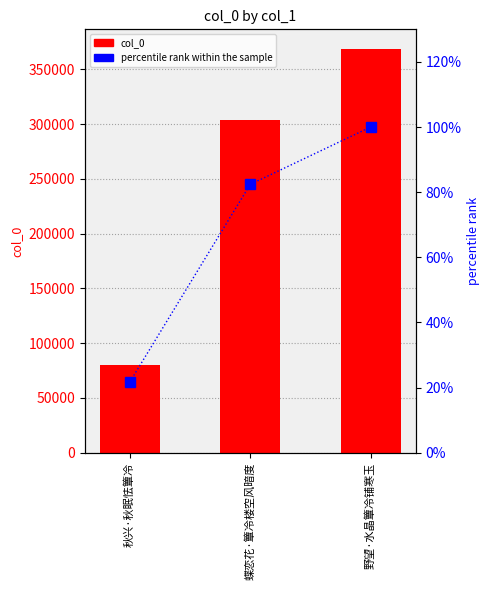

What are all the series names shown in the legend?

col_0, percentile rank within the sample